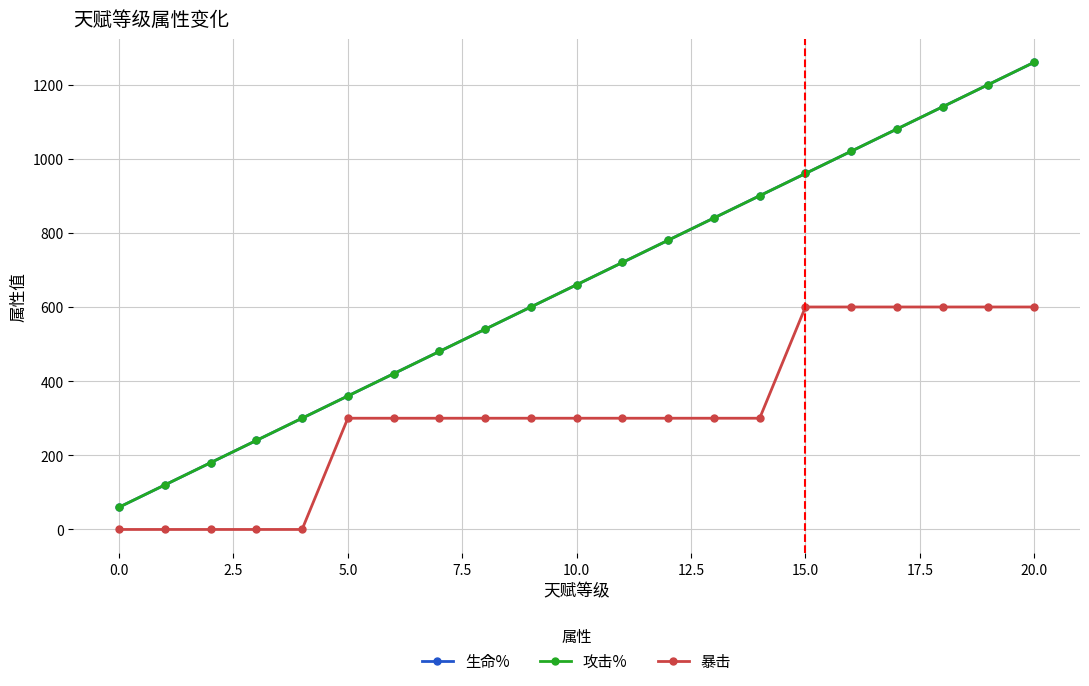

Rank the series by their maximum value, from lowest to highest.

暴击, 生命%, 攻击%